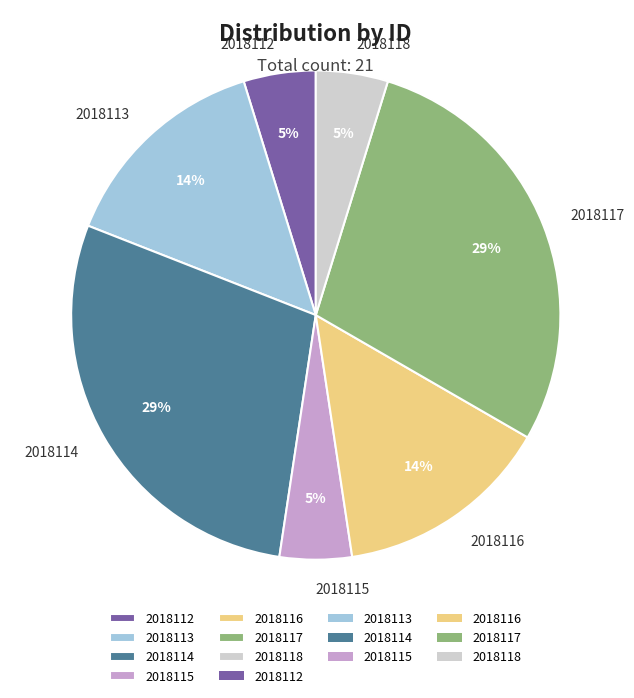

Count the number of slices in the pie.

7